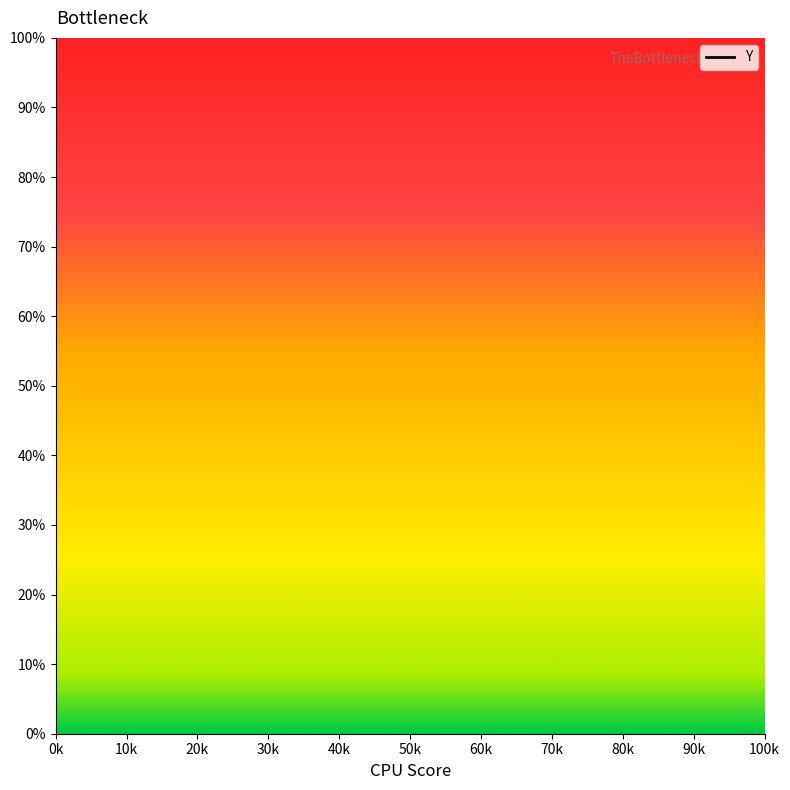

How many lines are shown in the chart?

1